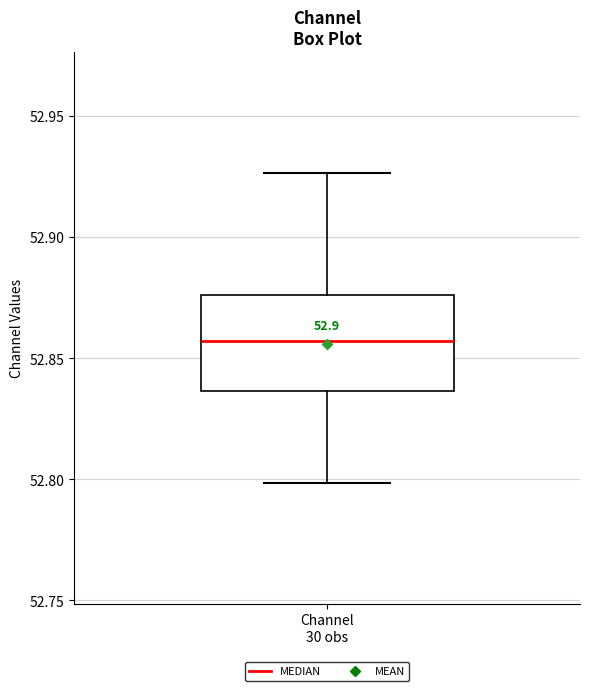

Read this box plot against the y-axis: the position of the median line, the range covered by the box, and the ends of both whiskers. The values are not printed on the chart, so give them approximately, as read against the axis.

median 52.855, box 52.835 to 52.875, whiskers 52.800 to 52.925